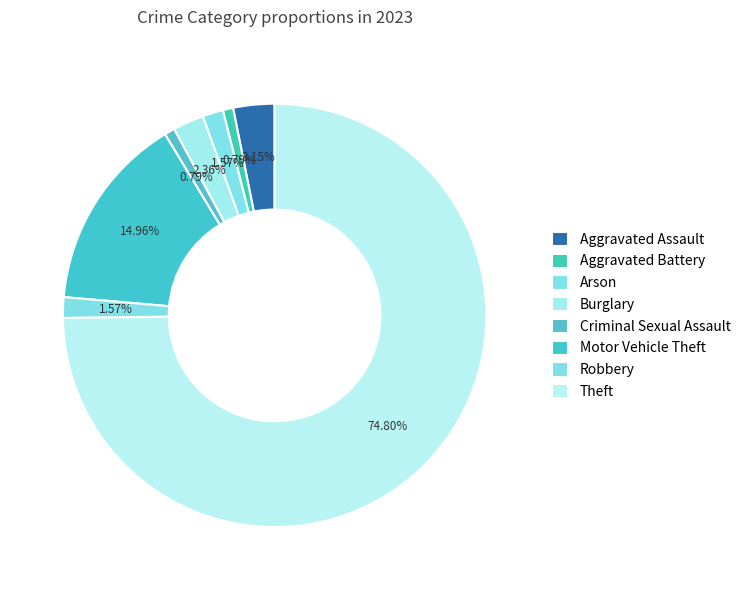

Which category has the biggest portion of the pie?

Theft